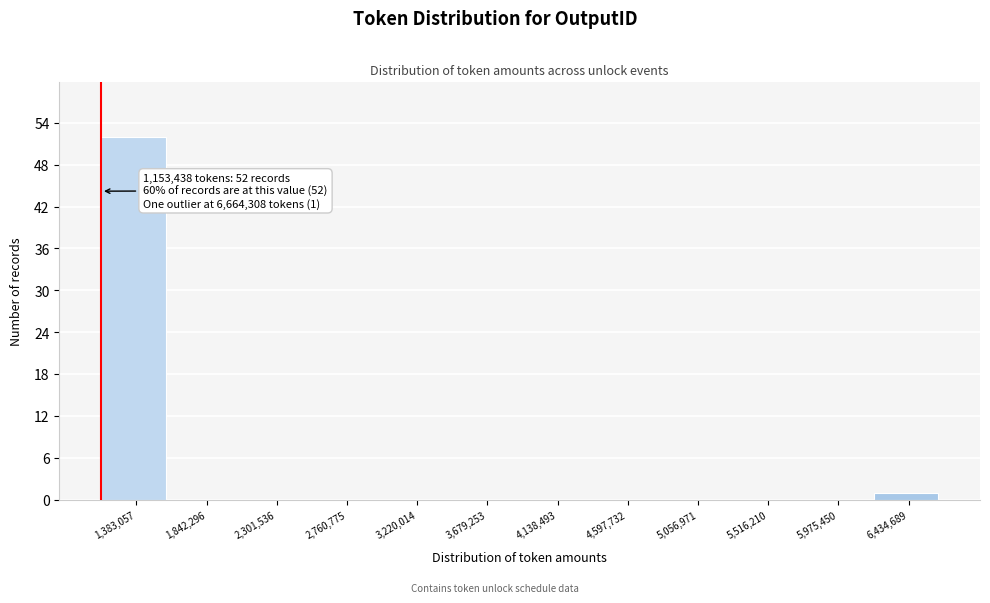

Over which range of the x-axis is the bar tallest?

1150000 to 1600000